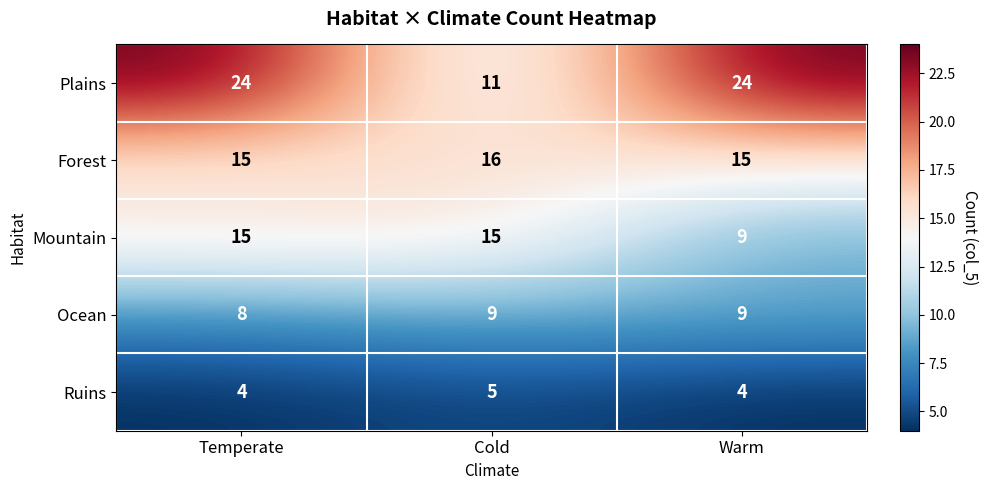

Reading left to right, list all the values displayed in this chart.

Plains: 24	11	24
Forest: 15	16	15
Mountain: 15	15	9
Ocean: 8	9	9
Ruins: 4	5	4